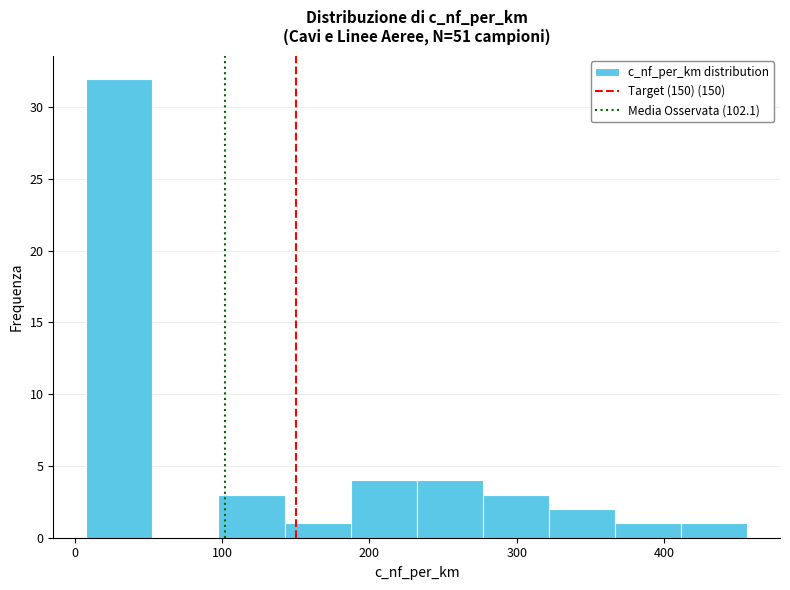

Reading left to right, transcribe this chart: for each bar, give the range it covers on the x-axis and its height. Neither the bar edges nor the heights are printed on the chart, so give them approximately, as read against the axes.

10 to 50: 32
50 to 100: 0
100 to 140: 3
140 to 190: 1
190 to 230: 4
230 to 280: 4
280 to 320: 3
320 to 370: 2
370 to 410: 1
410 to 460: 1